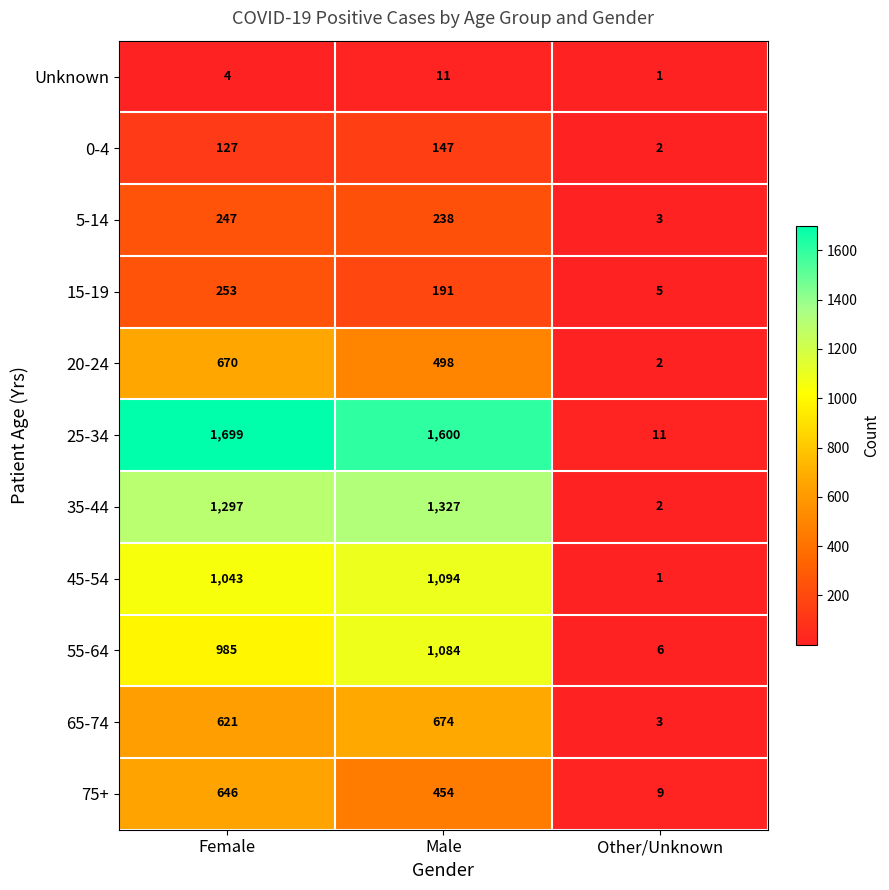

The 75+ series shows 646 at Female. True or false?

True